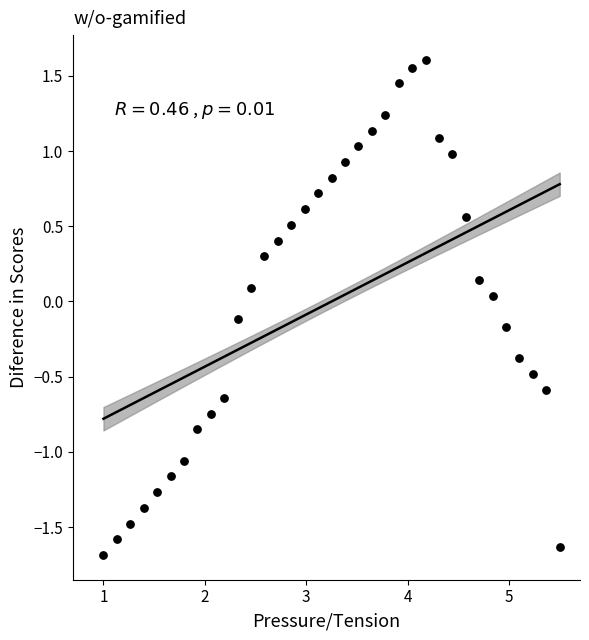

What is the range of Y values (max minus min)?

3.3